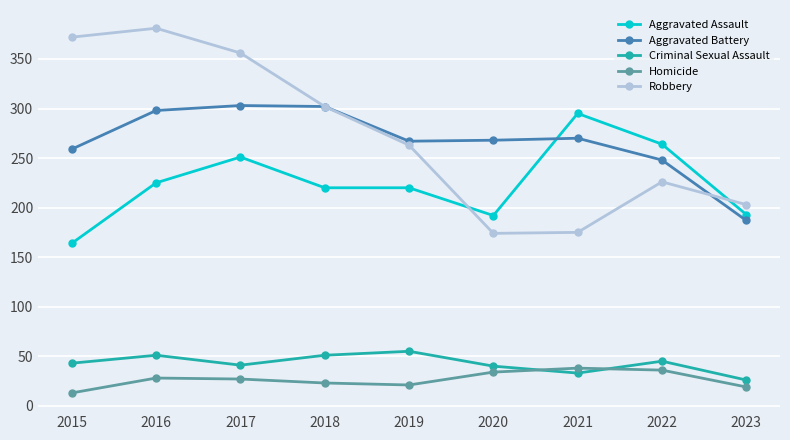

True or false: Robbery and Aggravated Battery intersect in this chart.

True